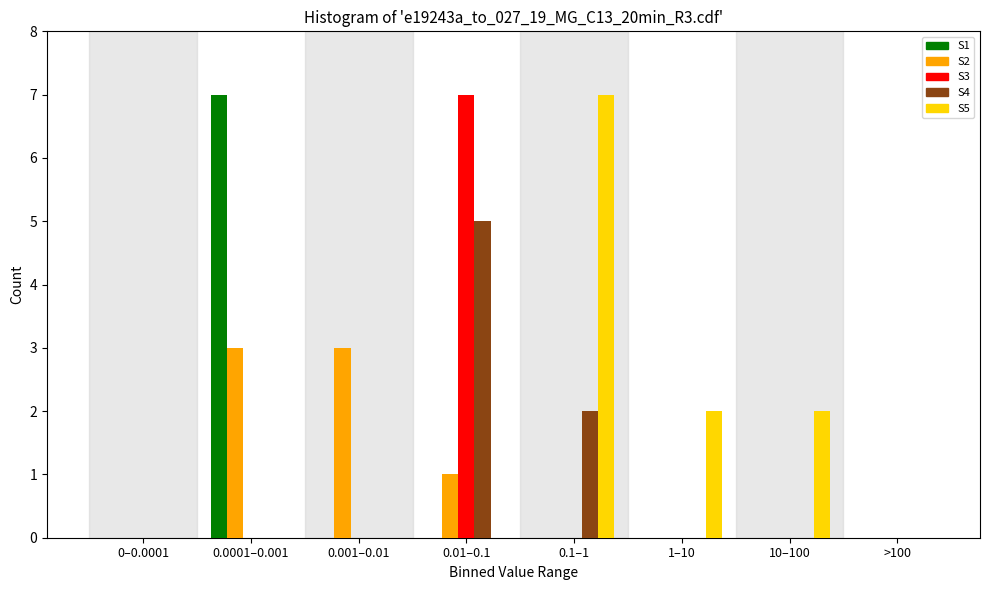

What is the highest value of the S4 series?

5